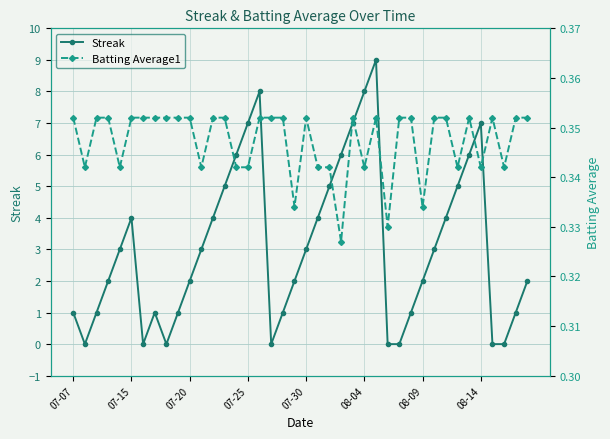

What is the difference between the Streak values at 23 and 11?

3.0